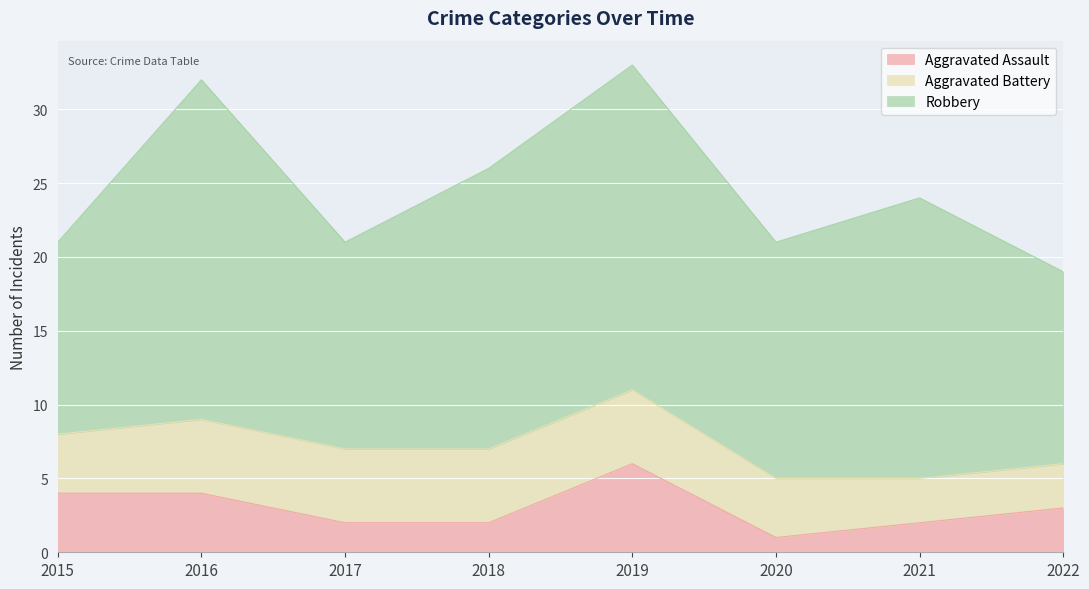

What are all the series names shown in the legend?

Aggravated Assault, Aggravated Battery, Robbery